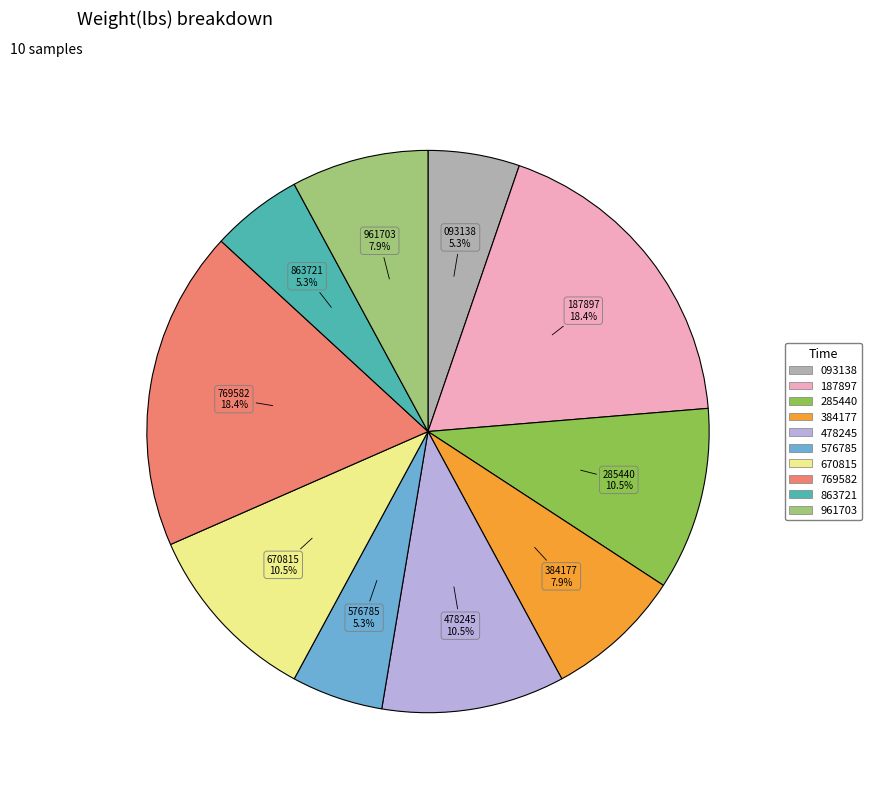

Does any single category account for the majority?

No